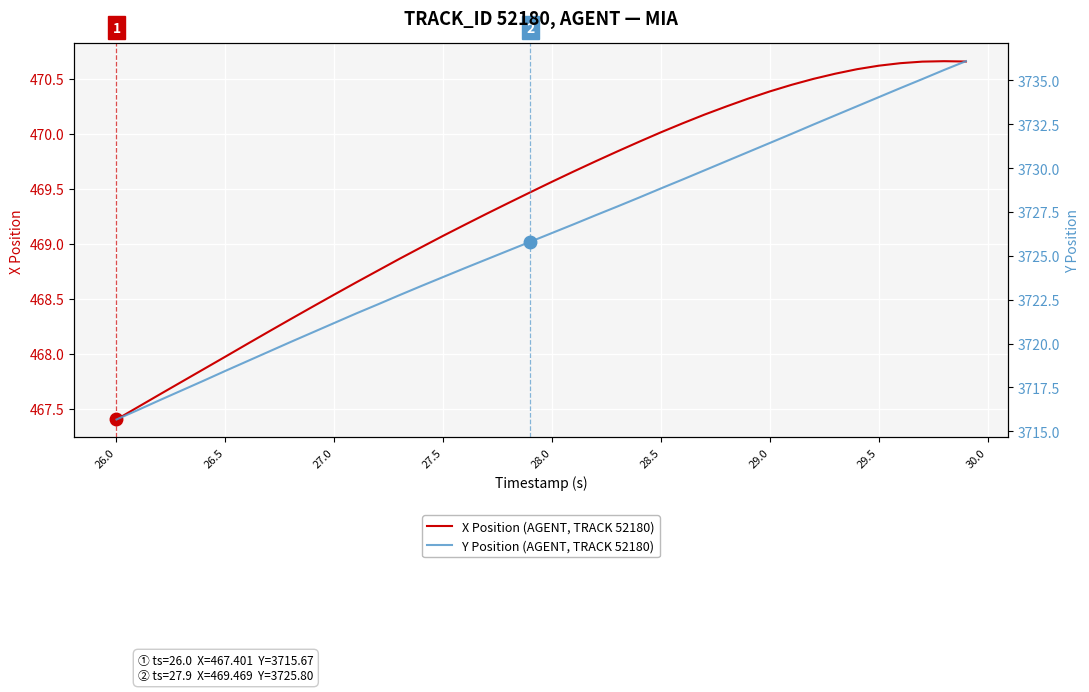

What is the minimum value for X Position (AGENT, TRACK 52180)?

467.4